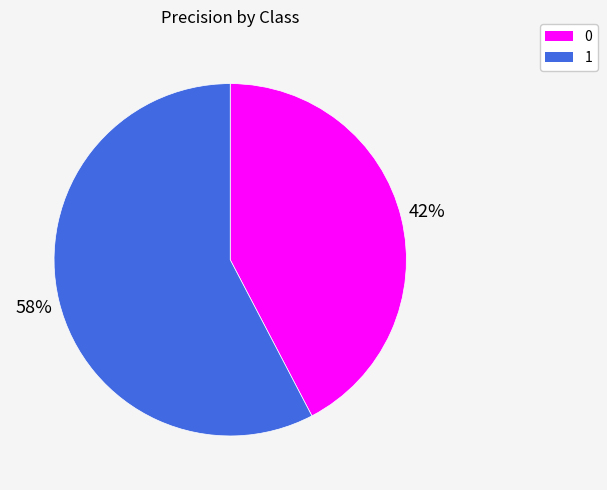

Which category has the biggest portion of the pie?

1